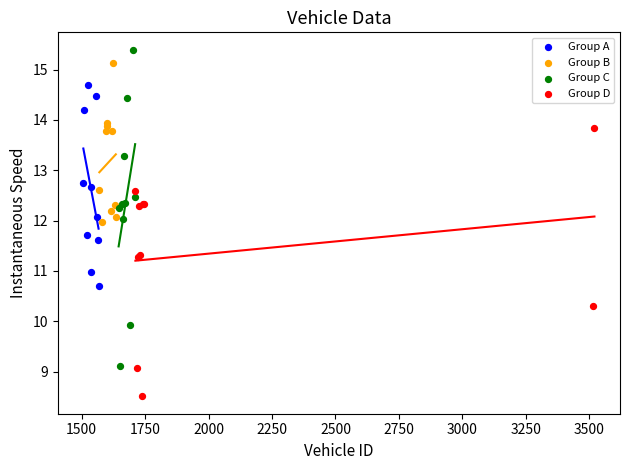

Which series reaches the minimum Y coordinate?

Group D